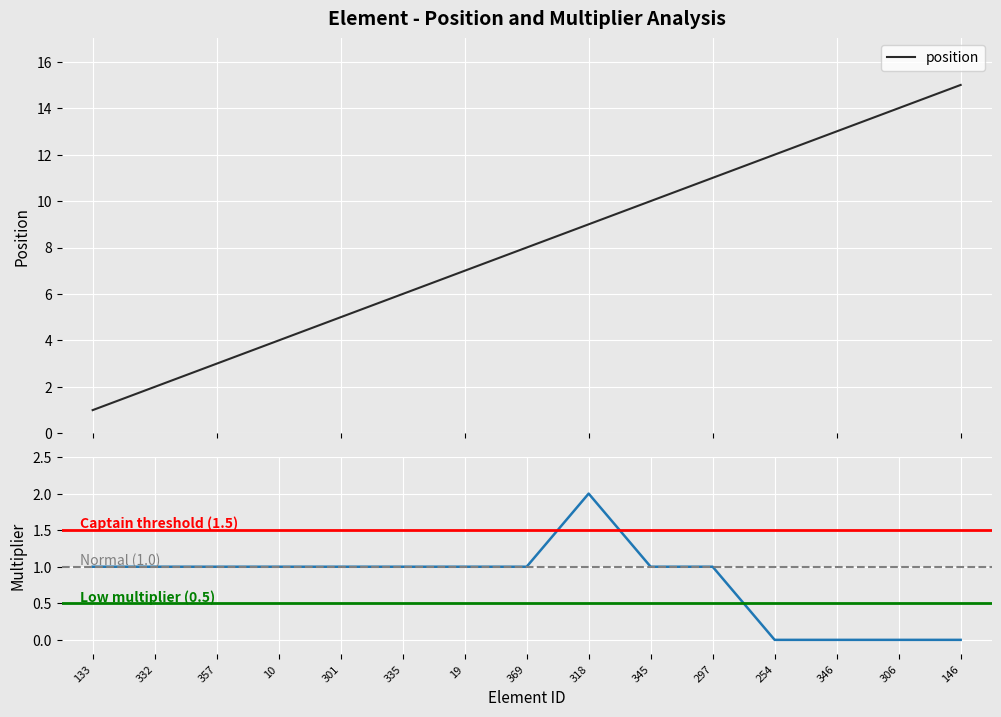

Which category has the highest value in the multiplier series?

318